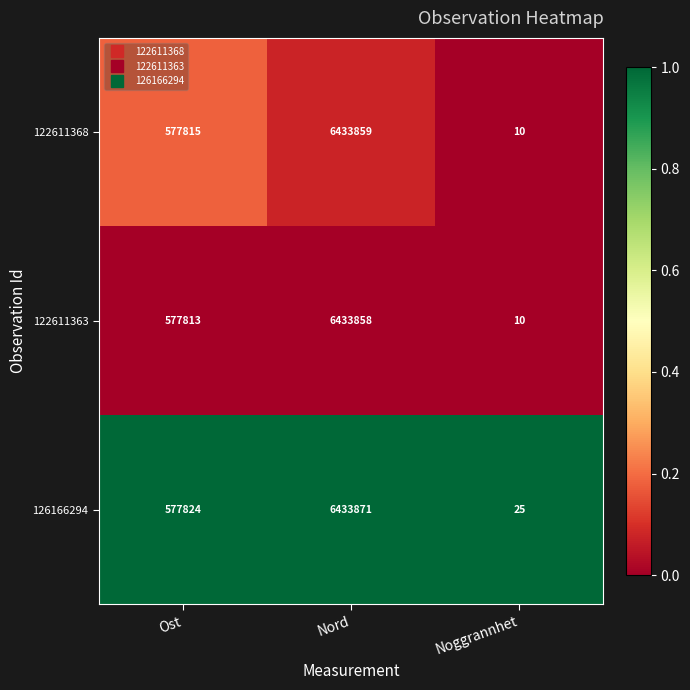

Rank the series at Nord from highest to lowest value.

126166294, 122611368, 122611363